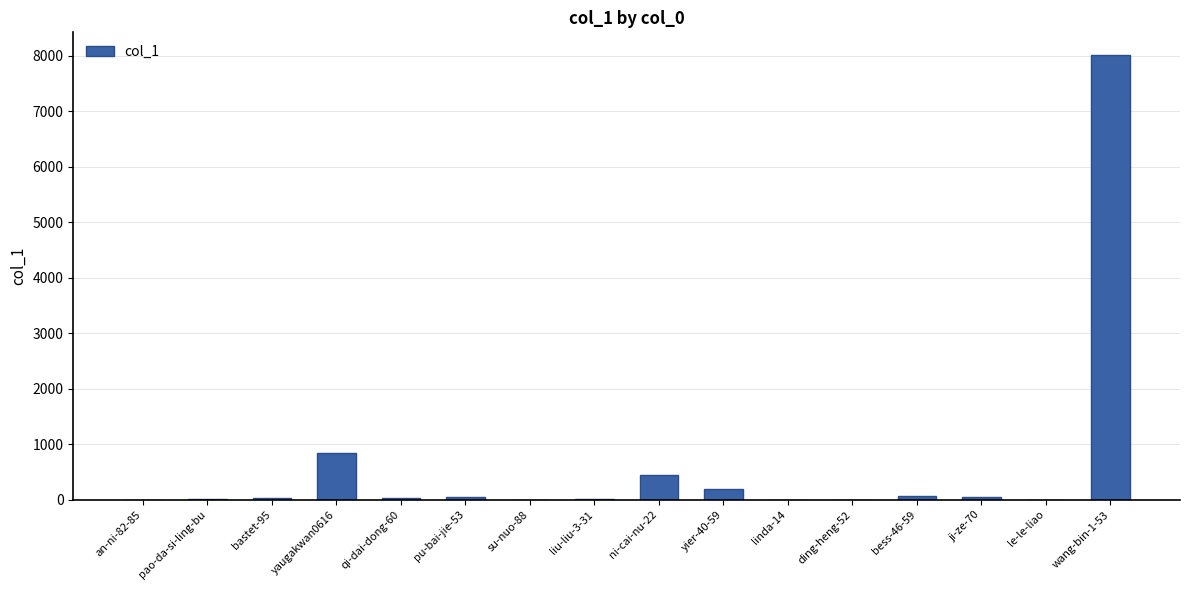

Count the number of data series in this chart.

1